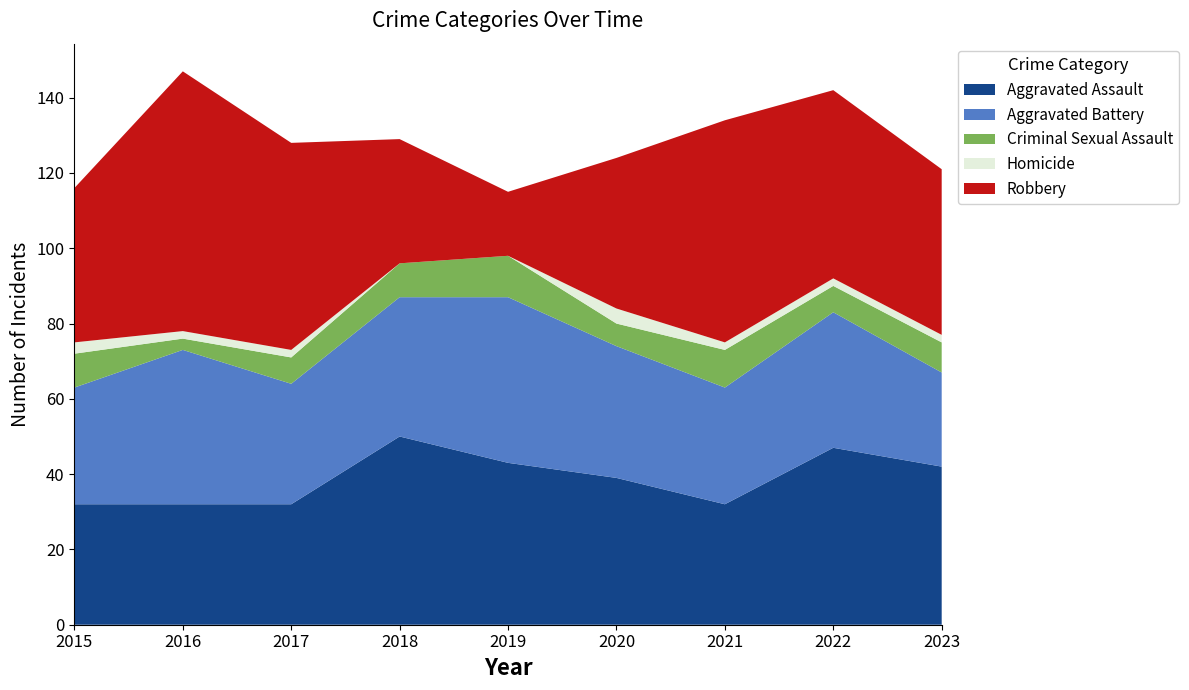

Reading left to right, what are all the values shown in this chart?

Aggravated Assault: 32	32	32	50	43	39	32	47	42
Aggravated Battery: 31	41	32	37	44	35	31	36	25
Criminal Sexual Assault: 9	3	7	9	11	6	10	7	8
Homicide: 3	2	2	0	0	4	2	2	2
Robbery: 41	69	55	33	17	40	59	50	44